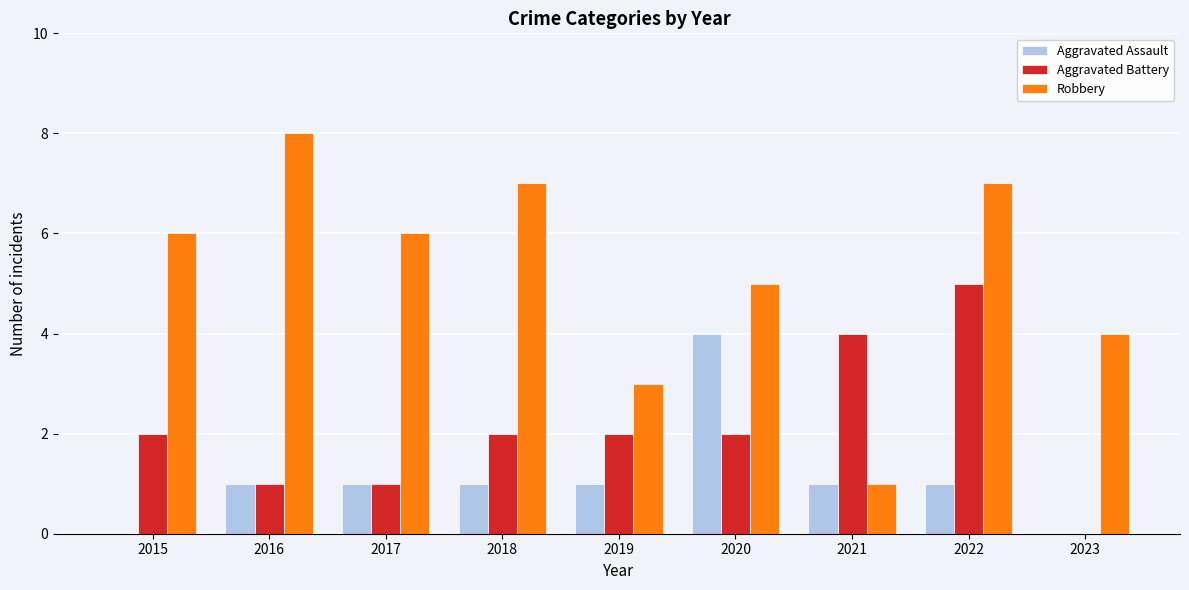

Which series changed the most between 2019 and 2020?

Aggravated Assault